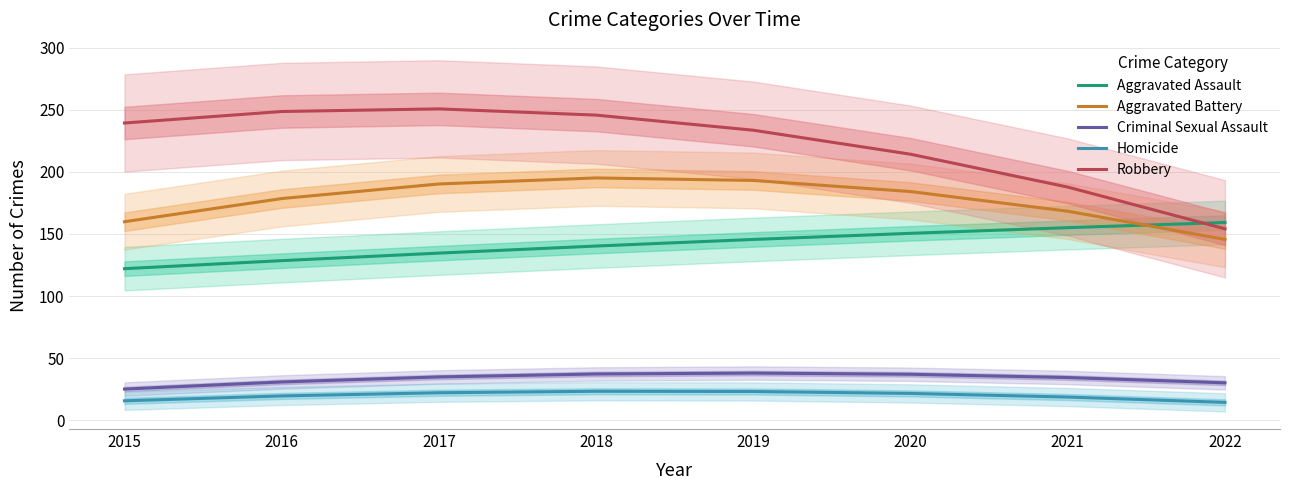

True or false: Aggravated Assault has a value of 145.6 at 2019.

True